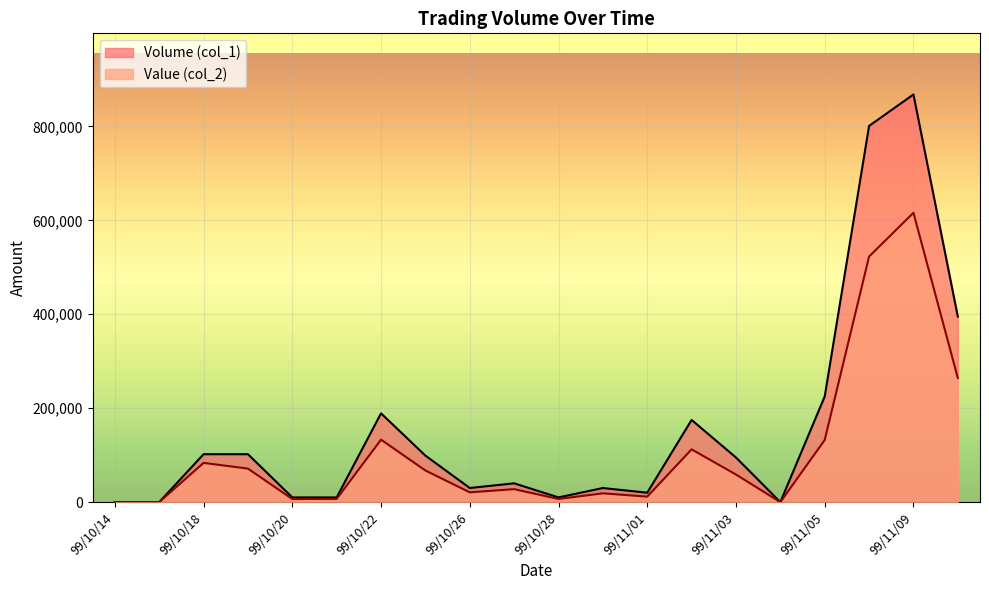

What is the total value across all series at 99/11/01?

31700